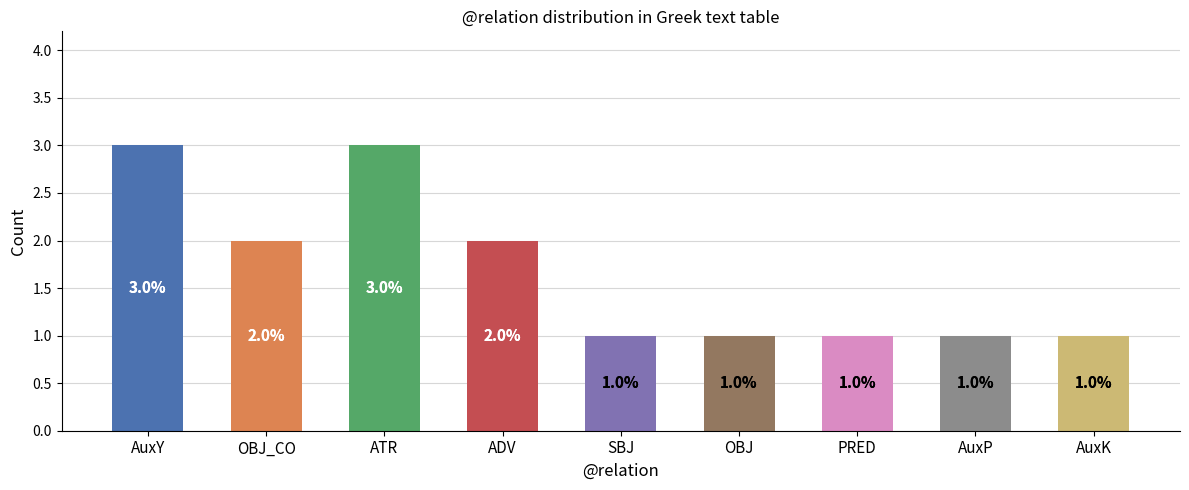

What is the ratio of the value at ATR to the value at AuxK?

3.0